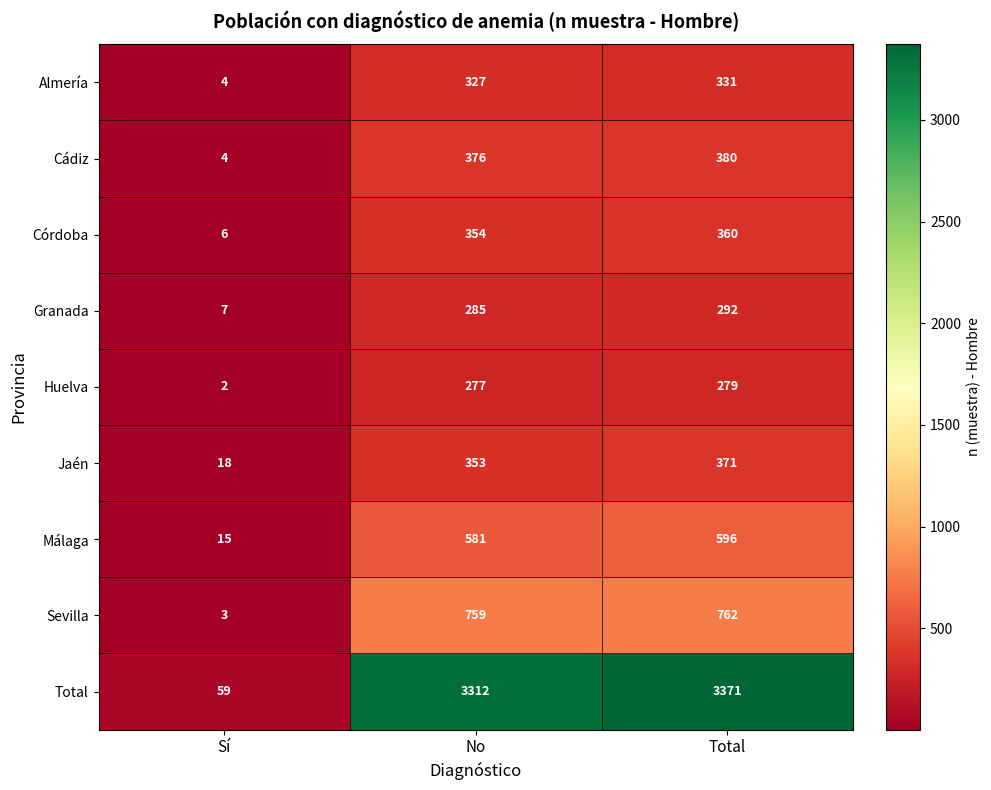

List the series in order of their peak value, highest first.

Total, Sevilla, Málaga, Cádiz, Jaén, Córdoba, Almería, Granada, Huelva